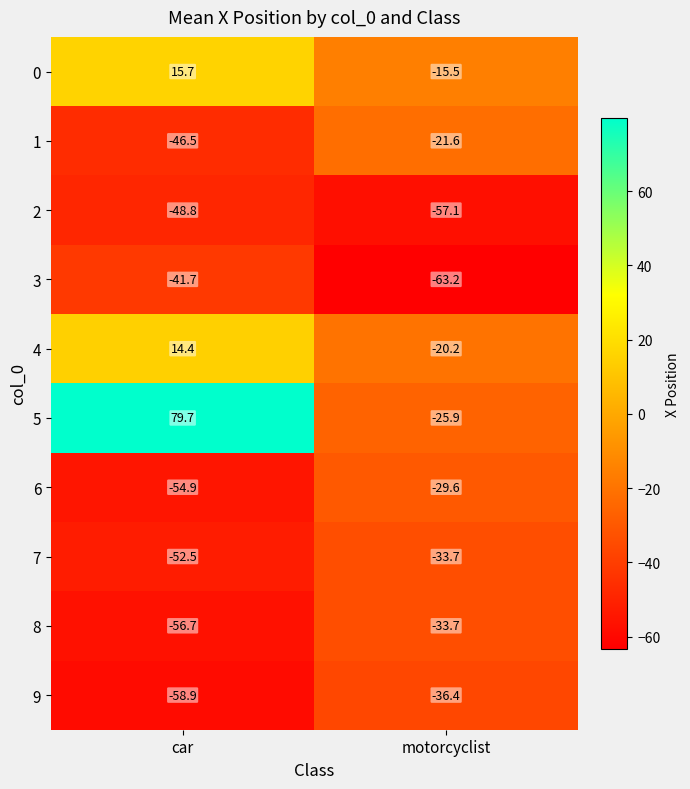

Which series has the widest spread of values?

5